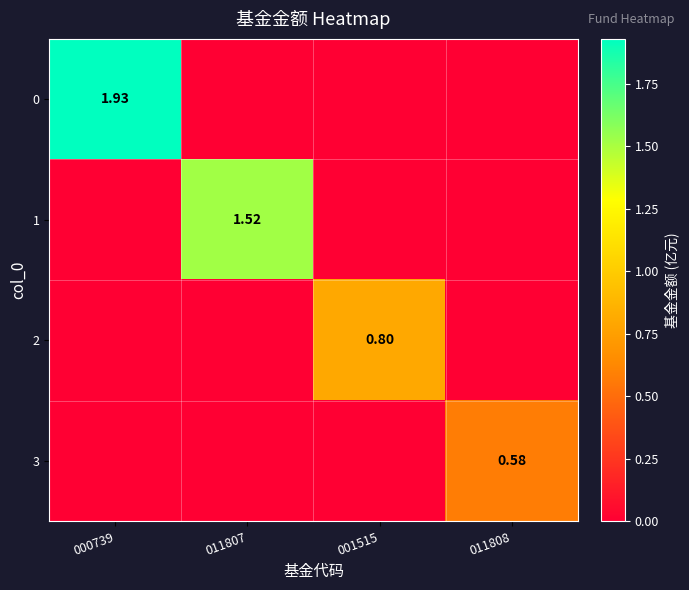

At which label is 3 closest to 0?

000739